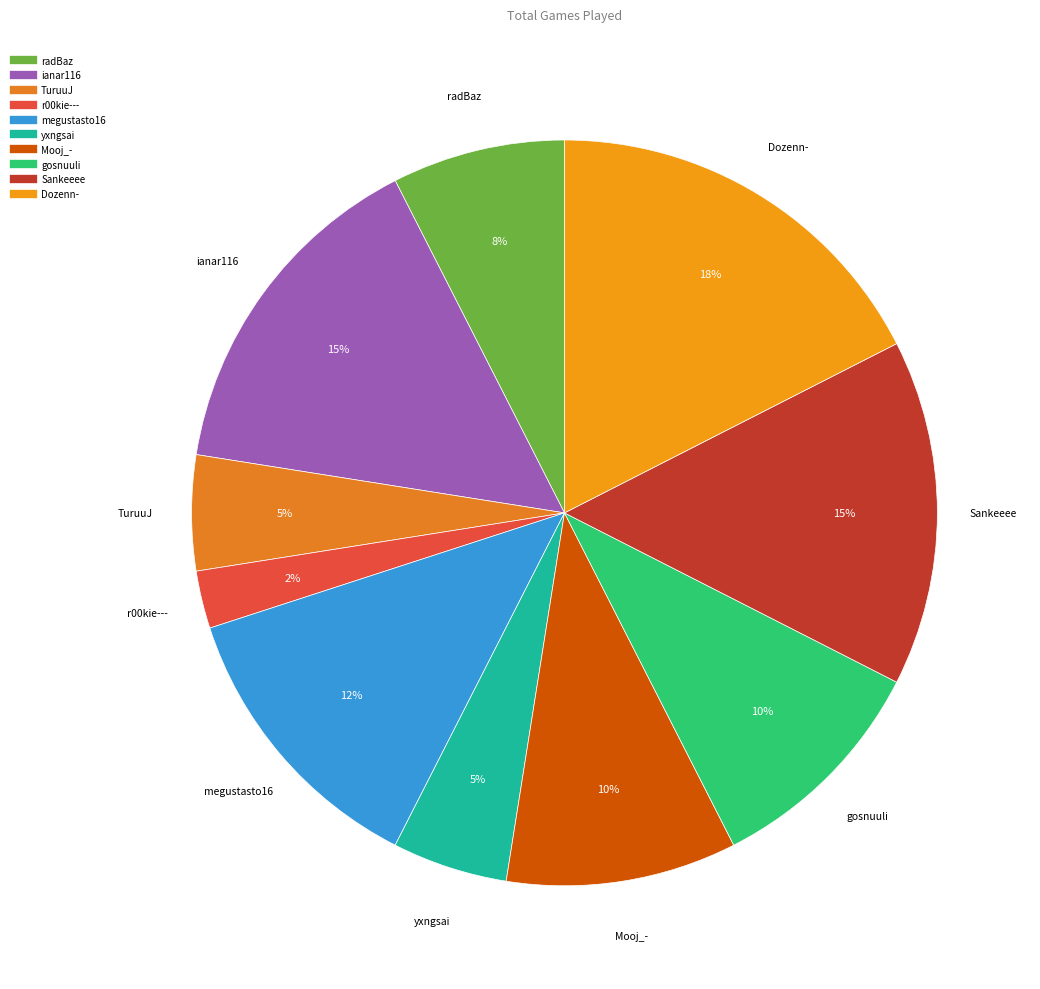

The radBaz slice represents 1% of the pie. True or false?

False